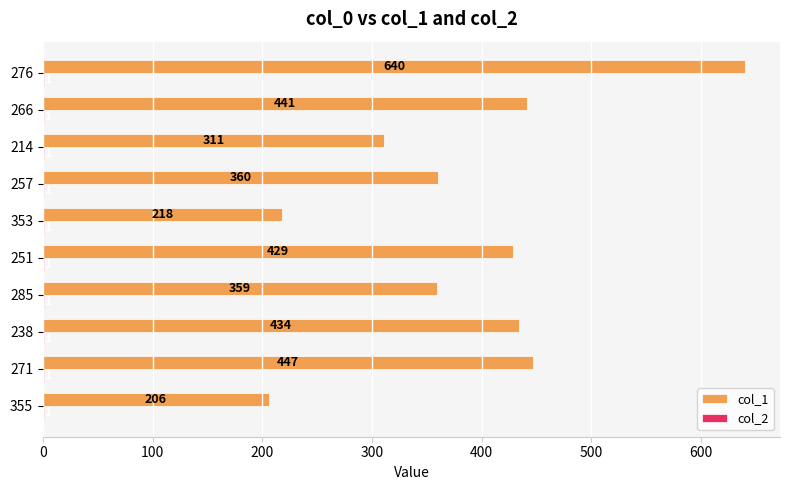

The col_1 series shows 447 at 271. True or false?

True